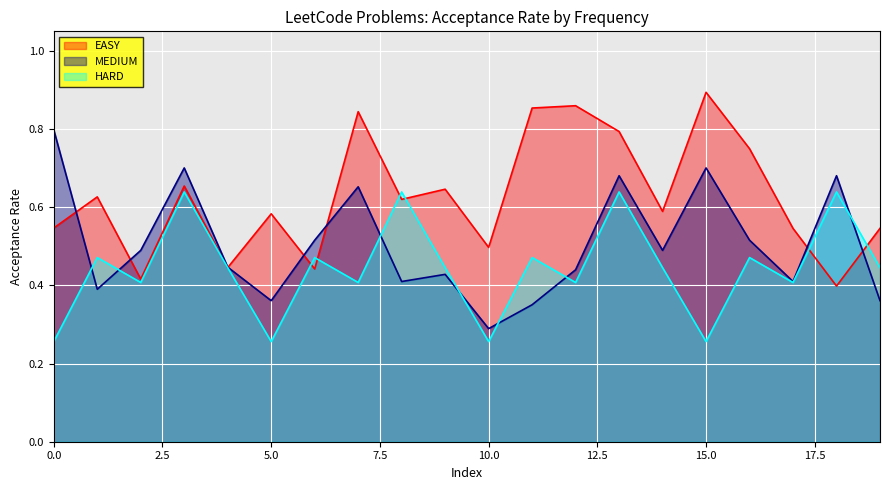

Which series changed the most between 0.0 and 19?

MEDIUM